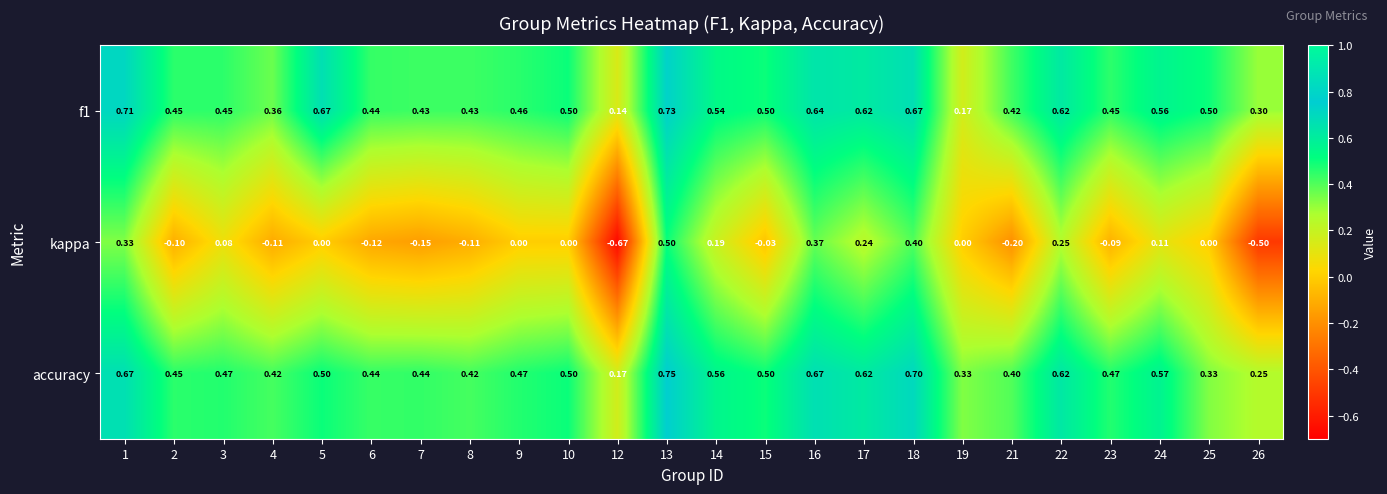

Count the number of categories in the chart.

24